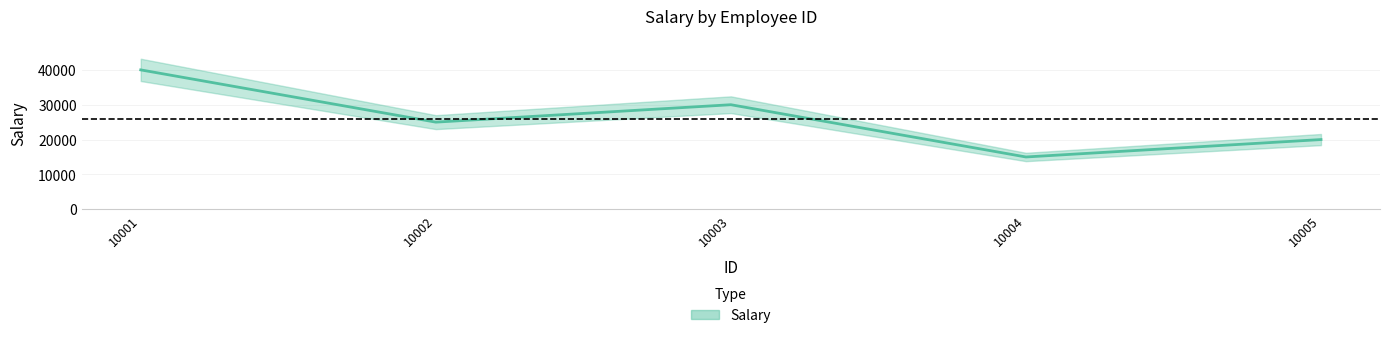

Where does the data first go above 25000?

10001